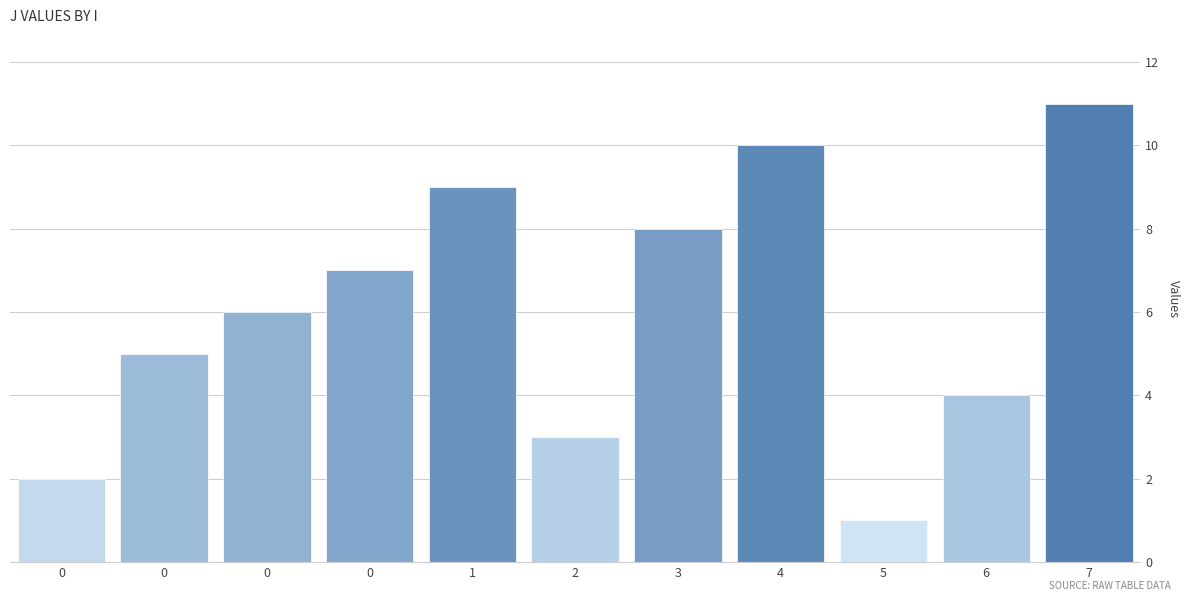

How many values are below 6?

5